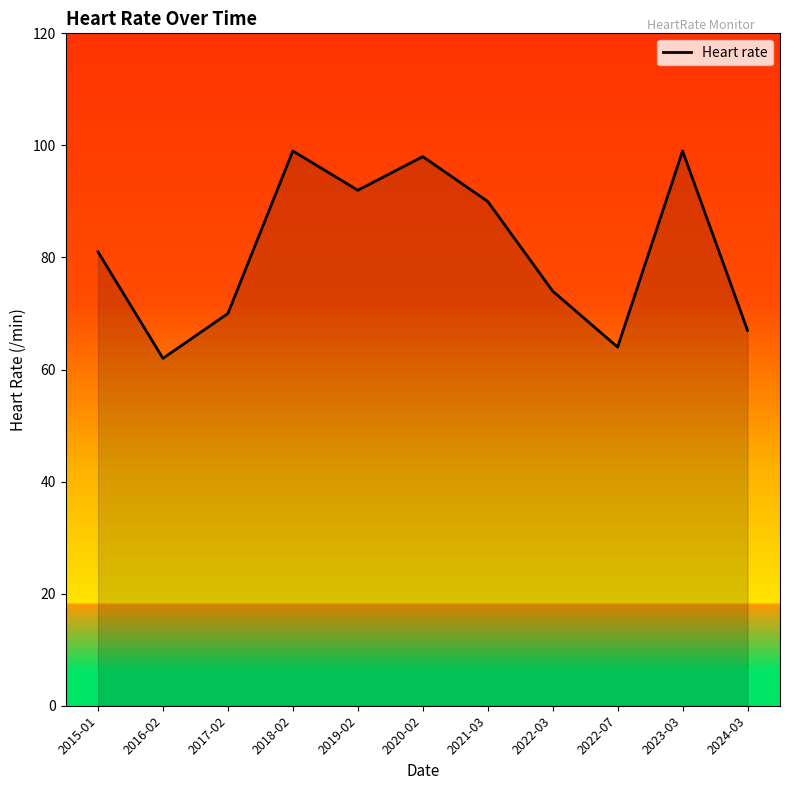

How many interior local peaks (higher than both neighbors) does the data have?

3